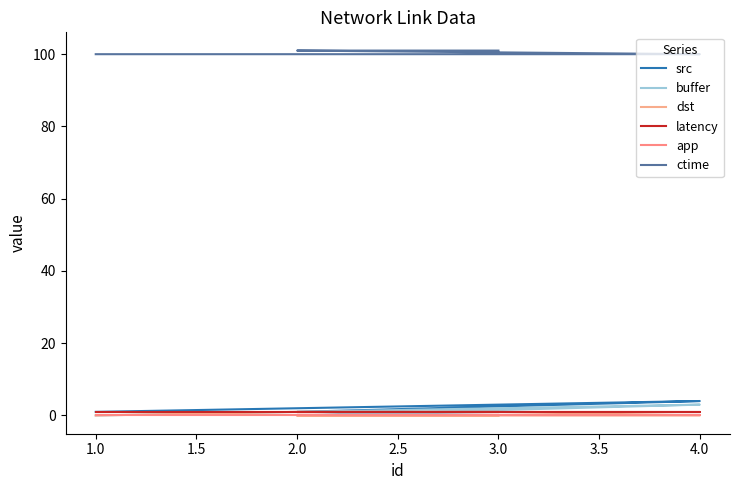

True or false: ctime and dst cross at least once.

False